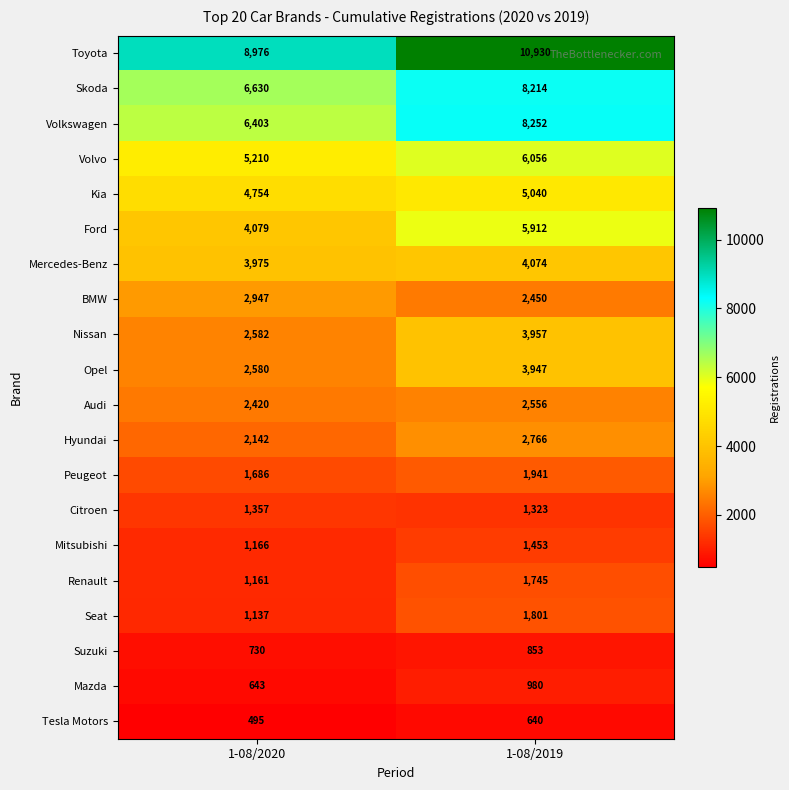

Which series has the largest total across all categories?

Toyota